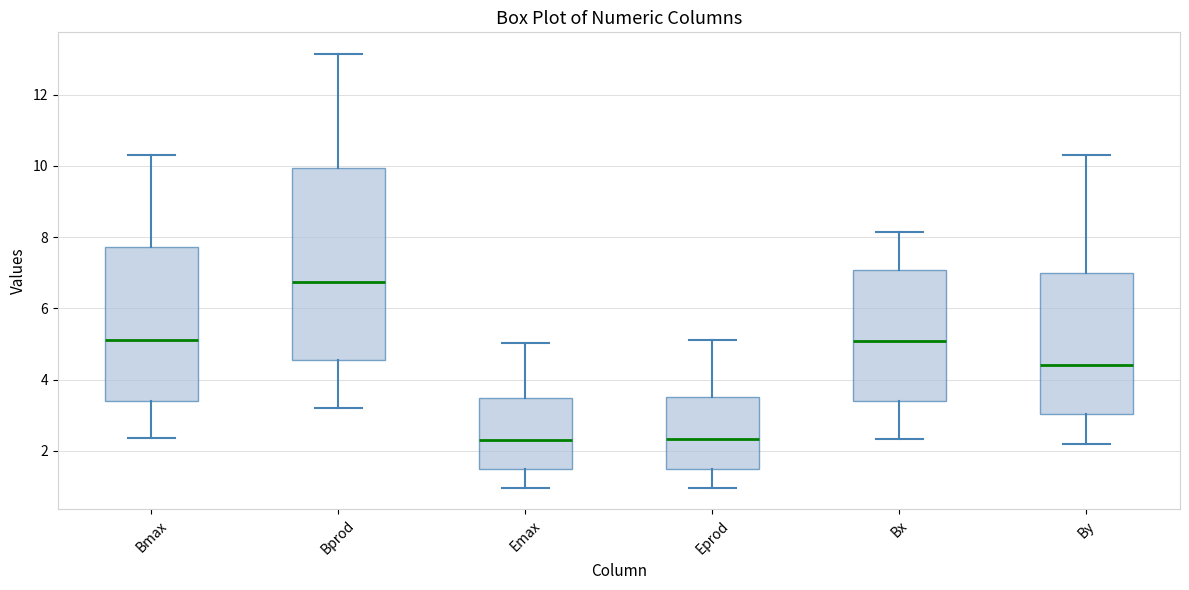

Where does the median line of the box for Eprod sit on the y-axis? The values are not printed on the chart, so give them approximately, as read against the axis.

2.4